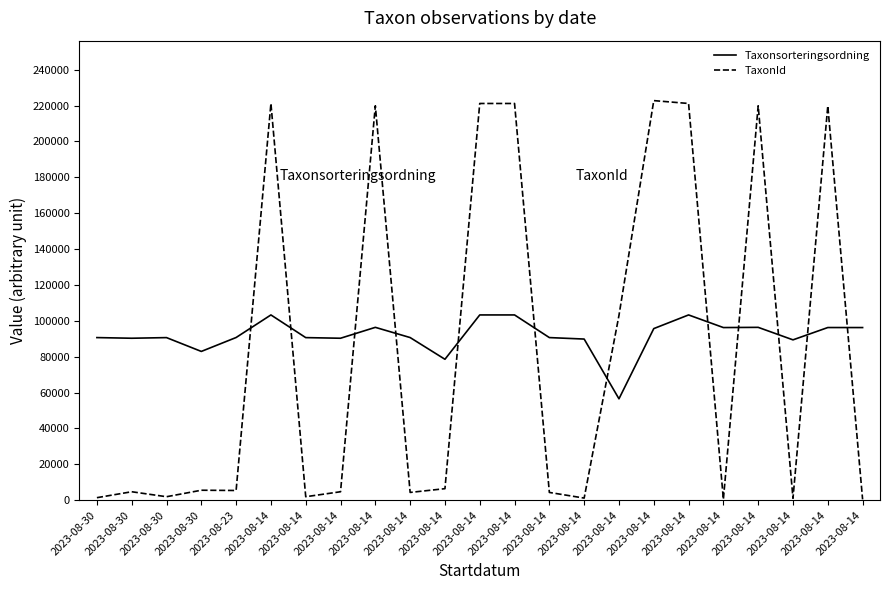

At which category is the sum across all series the highest?

2023-08-14